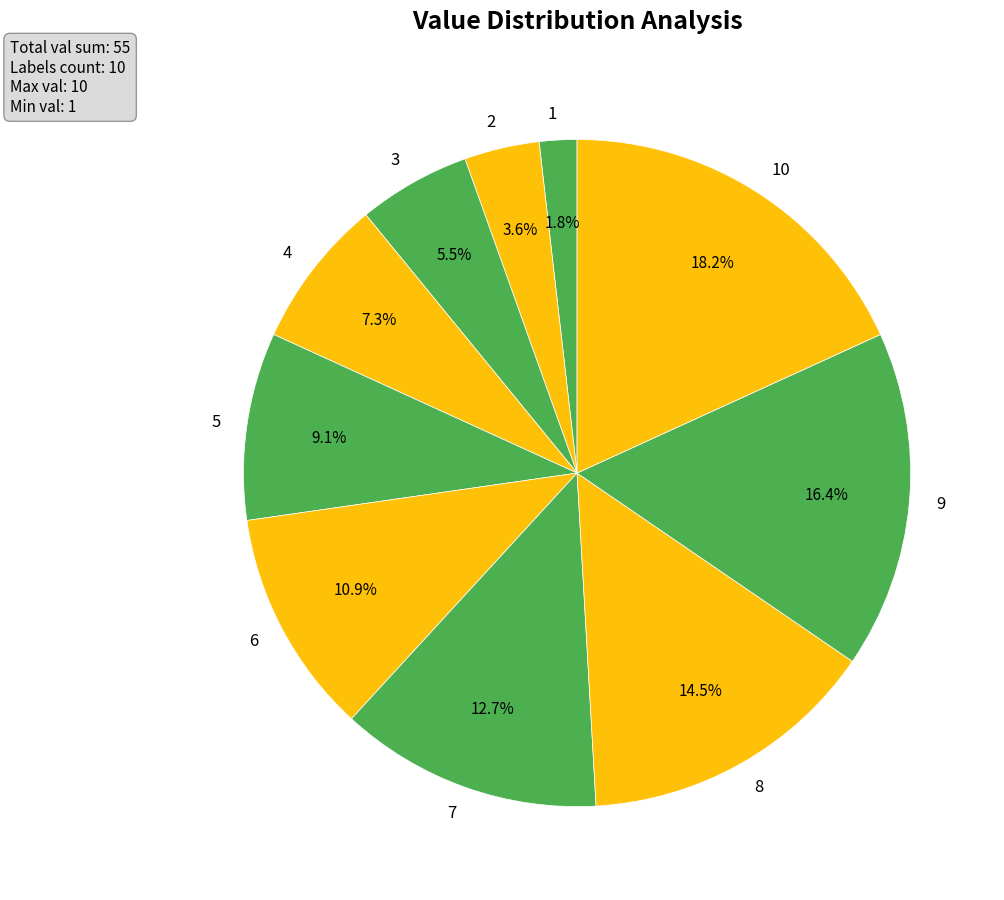

Is there any slice that represents more than half of the pie?

No